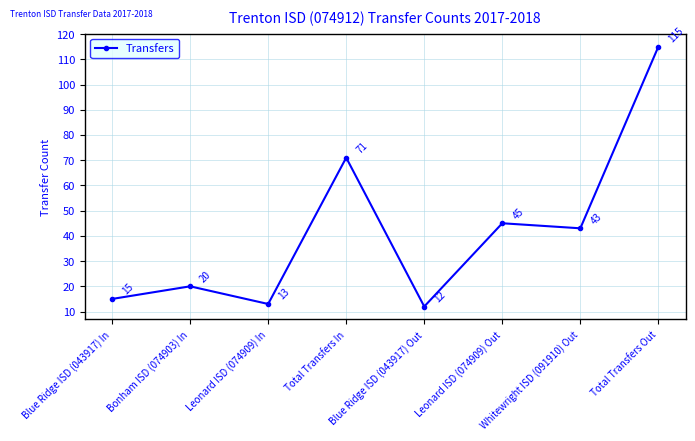

Reading right to left, extract all data points from this chart.

115	43	45	12	71	13	20	15